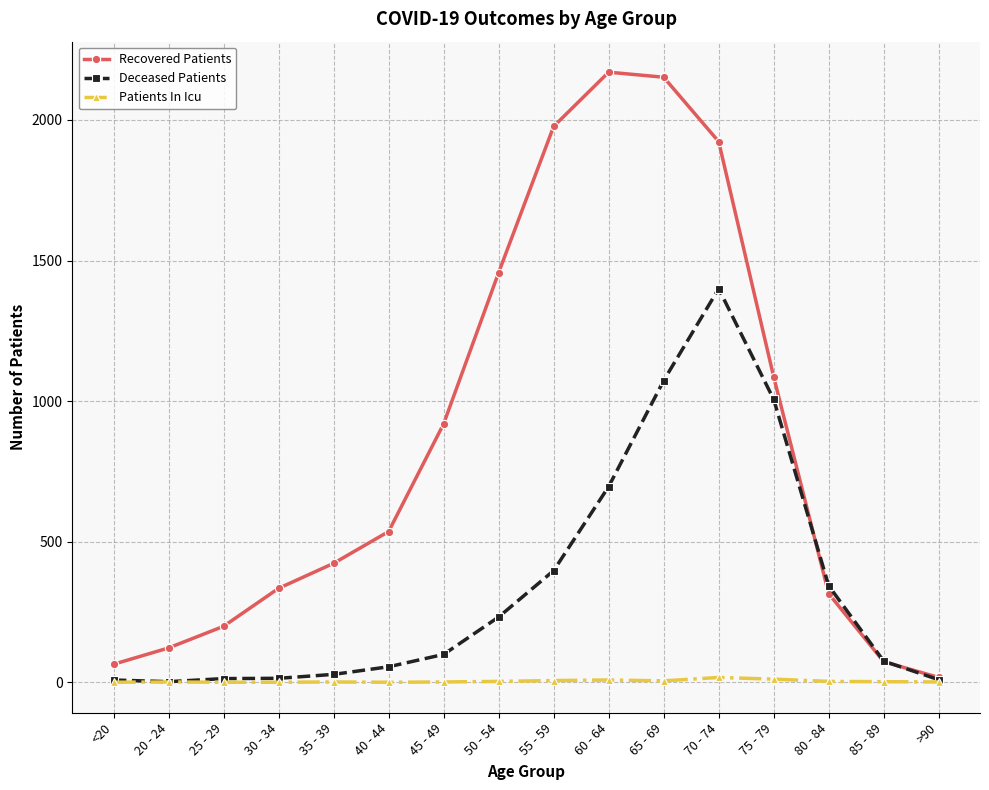

What are all the series names shown in the legend?

Recovered Patients, Deceased Patients, Patients In Icu